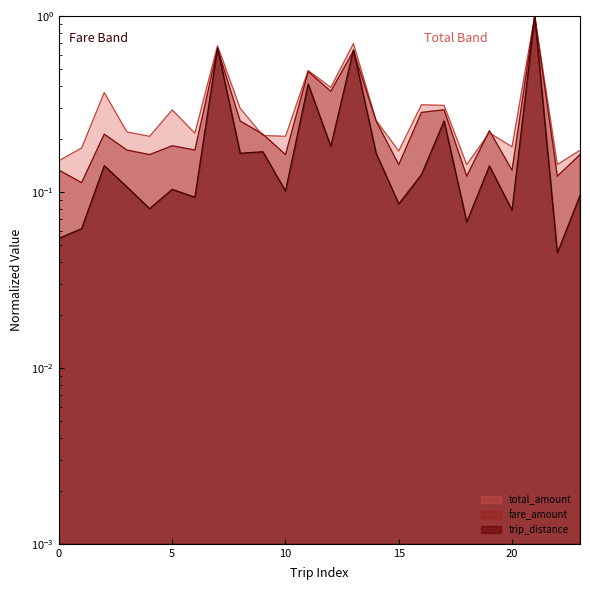

Where is fare_amount nearest to the value 0?

1